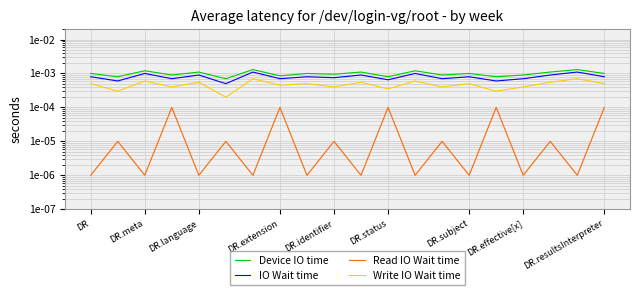

True or false: IO Wait time and Device IO time intersect in this chart.

False